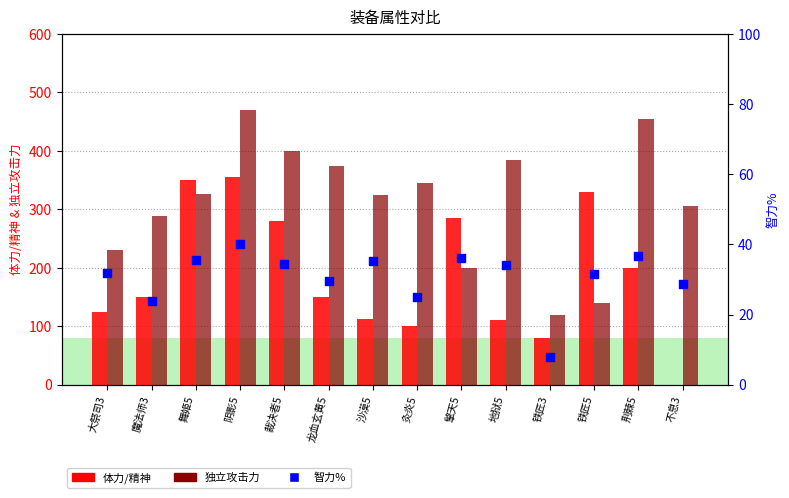

What is the total value across all series at 沙漠5?

473.4